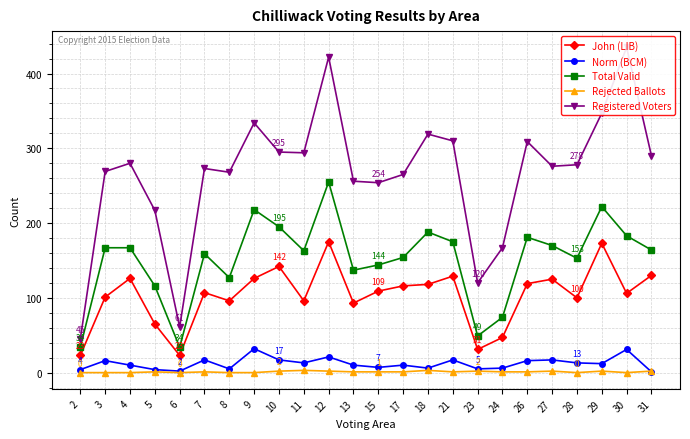

List the labels in order of Rejected Ballots value, largest first.

11, 18, 10, 12, 23, 27, 29, 31, 5, 7, 13, 15, 17, 21, 24, 26, 2, 3, 4, 6, 8, 9, 28, 30